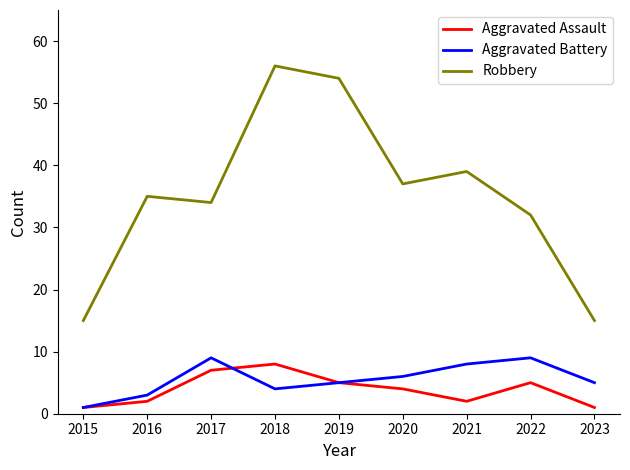

True or false: Aggravated Assault and Robbery intersect in this chart.

False